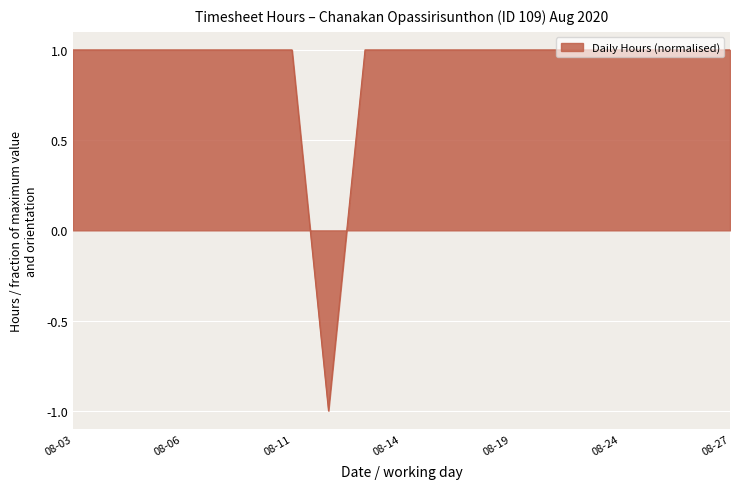

How many values are between 1 and 2?

18